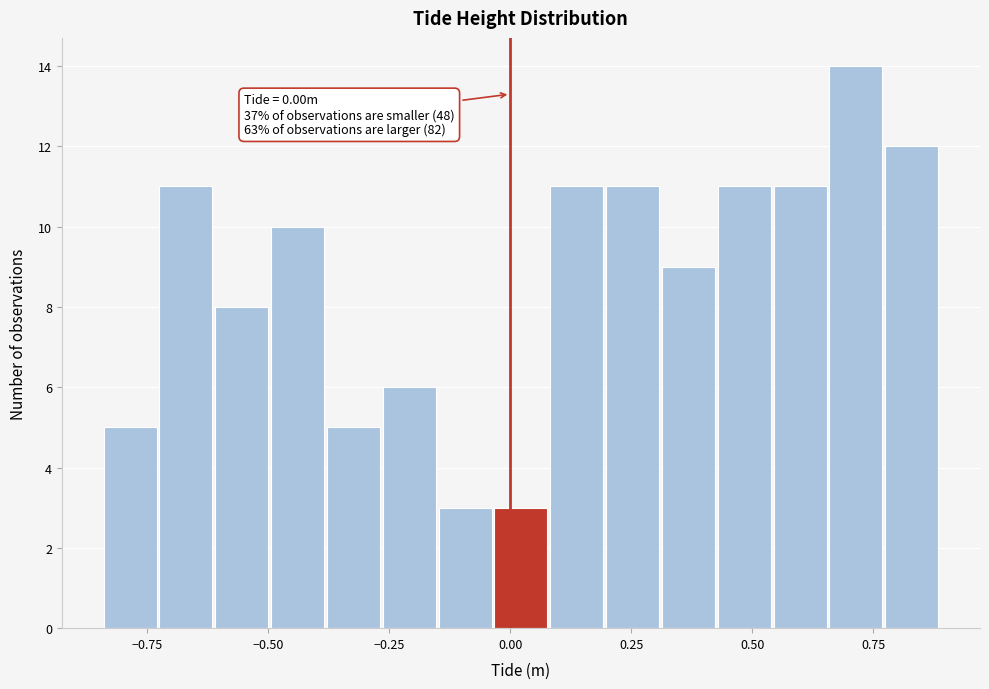

Around what value on the x-axis is the tallest bar? Give the approximate position of its centre, as read against the axis.

0.70